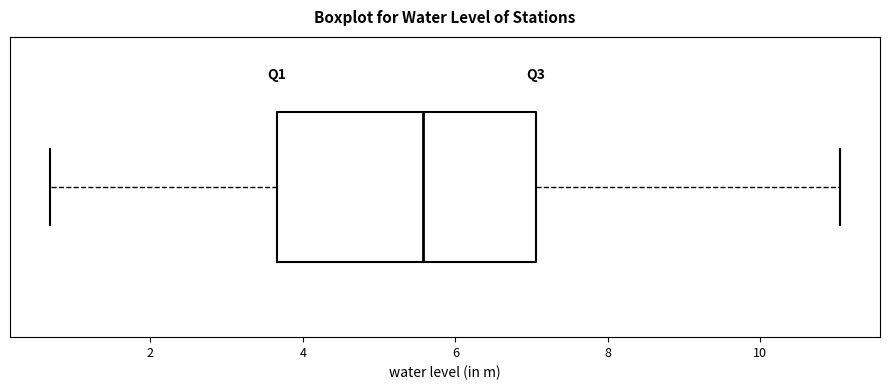

Where does the median line of the box sit on the x-axis? The values are not printed on the chart, so give them approximately, as read against the axis.

5.6